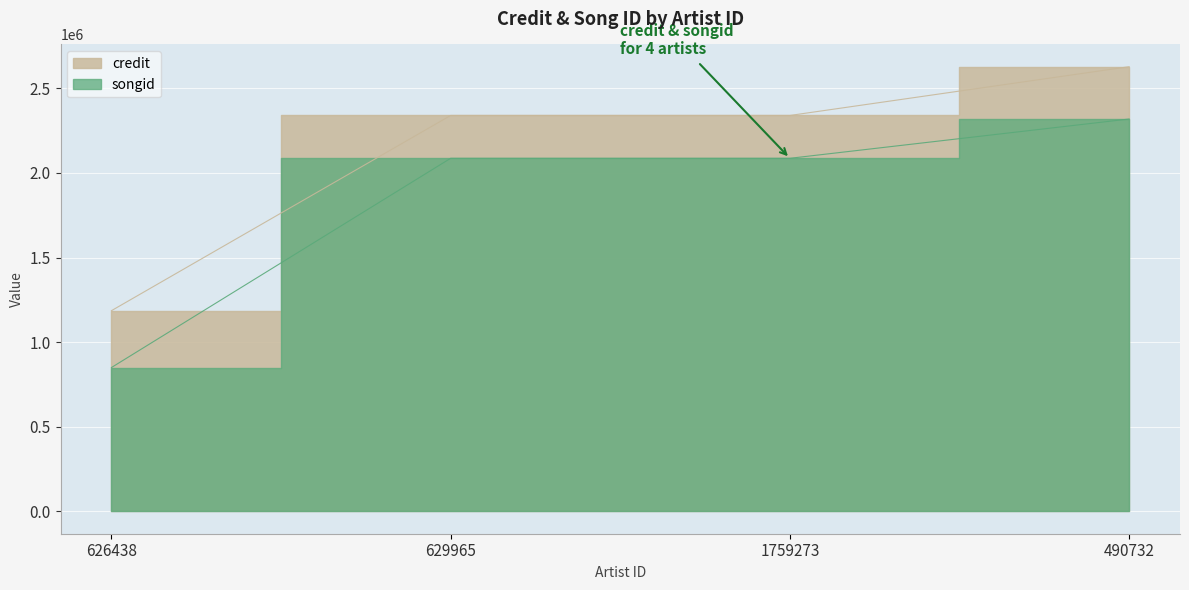

Which series changed the most between 626438 and 490732?

songid